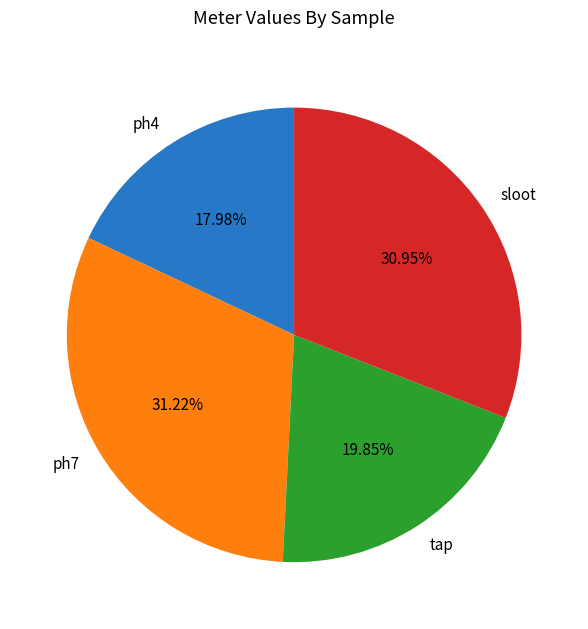

Approximately how many times larger is the value at ph4 compared to ph7?

0.6